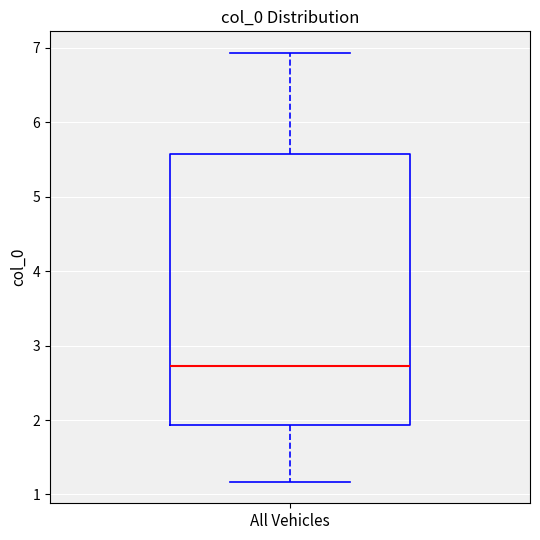

Where is the upper edge of the box for All Vehicles on the y-axis? The values are not printed on the chart, so give them approximately, as read against the axis.

5.6